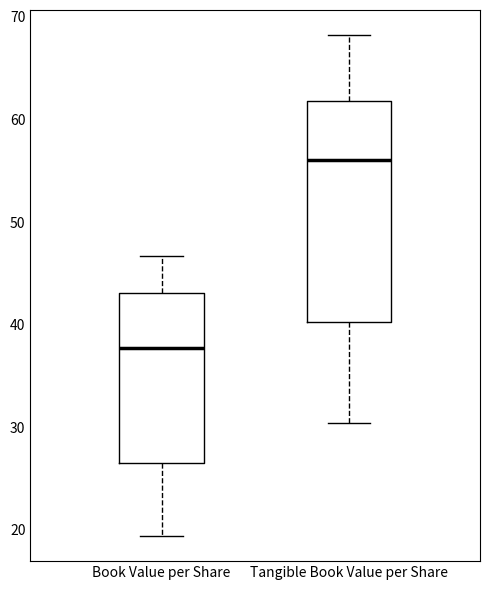

Reading left to right, transcribe this box plot: for each box, give where its median line is, the range the box spans, and where its two whiskers end, as read against the y-axis. The values are not printed on the chart, so give them approximately, as read against the axis.

Book Value per Share: median 38, box 26 to 43, whiskers 19 to 47
Tangible Book Value per Share: median 56, box 40 to 62, whiskers 30 to 68